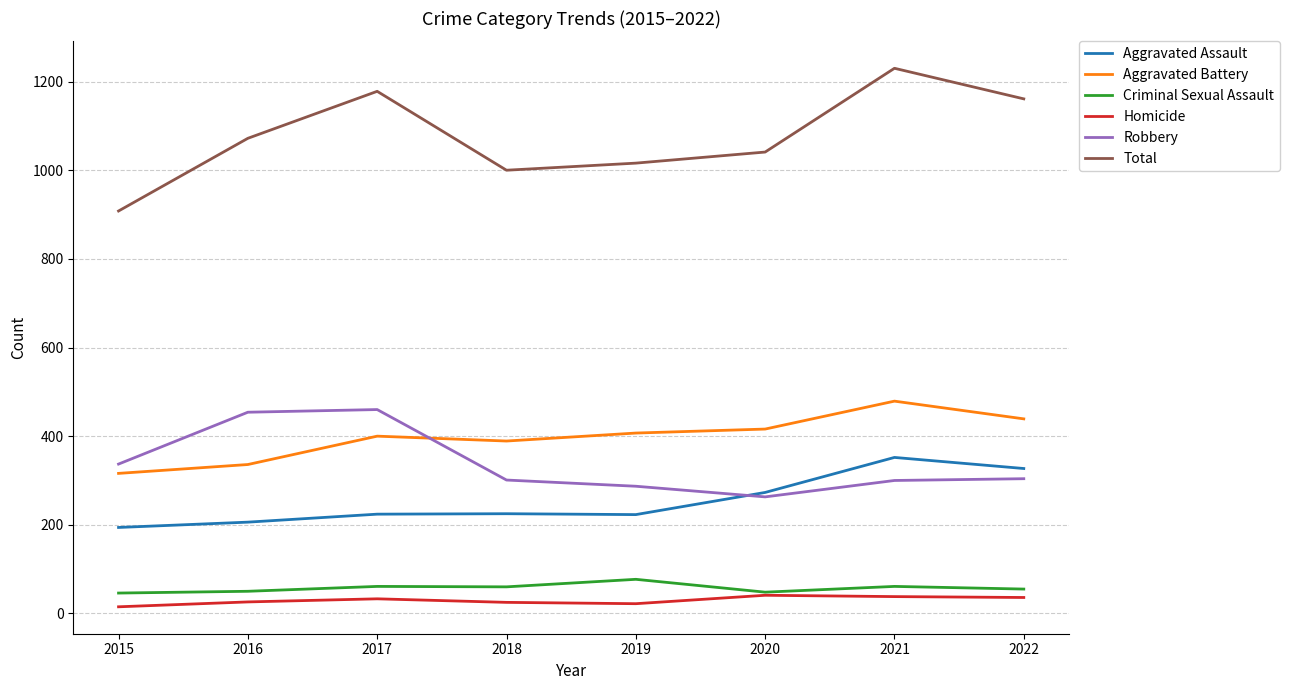

Does the chart display data point markers on the line(s)?

No